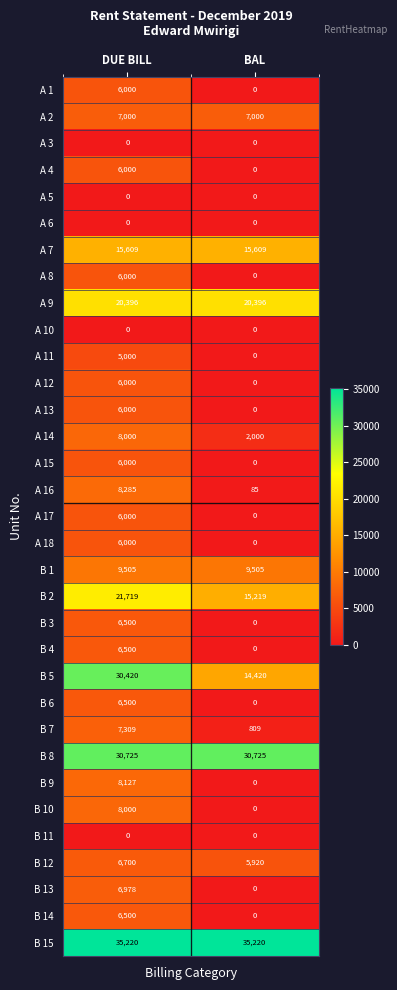

Rank the categories by B 9 value from lowest to highest.

BAL, DUE BILL